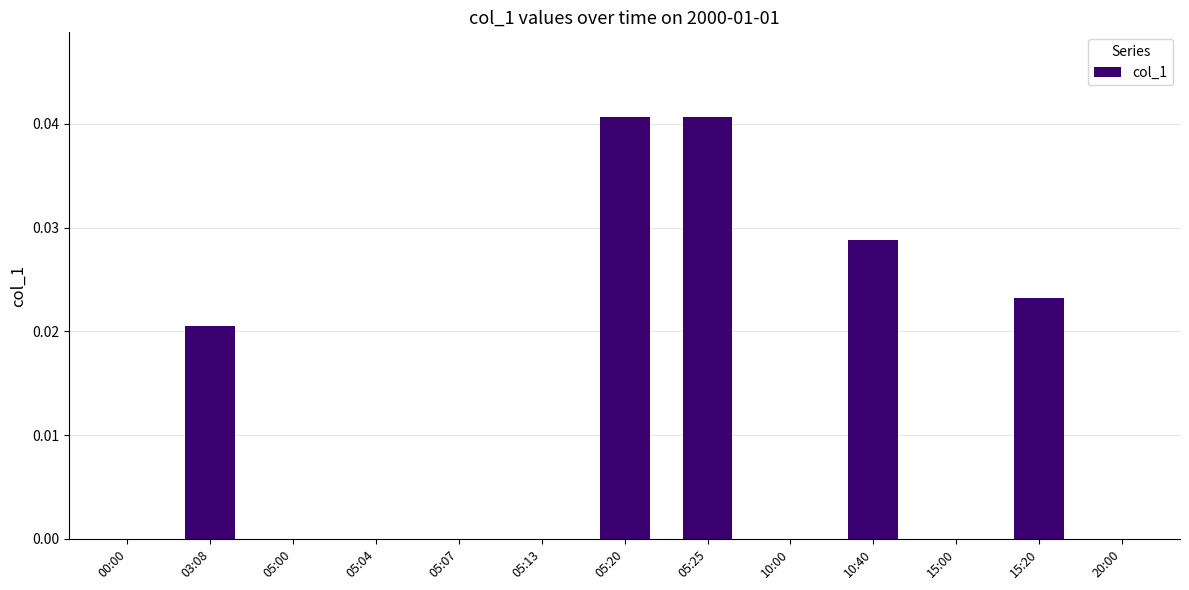

Is it true that the value at 05:04 is 0.0?

True